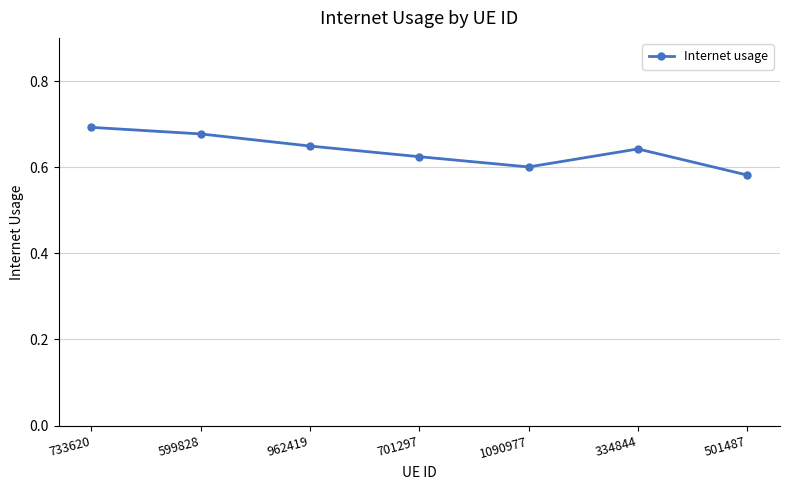

What is the label of the 7th point from the right?

733620